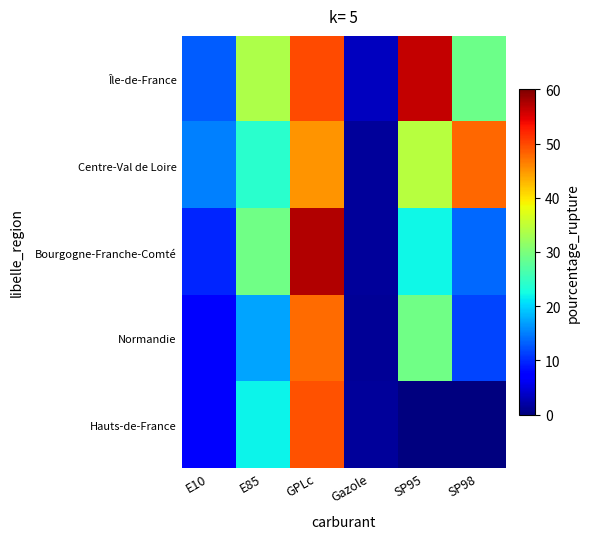

What is the total value across all series at E85?

126.0